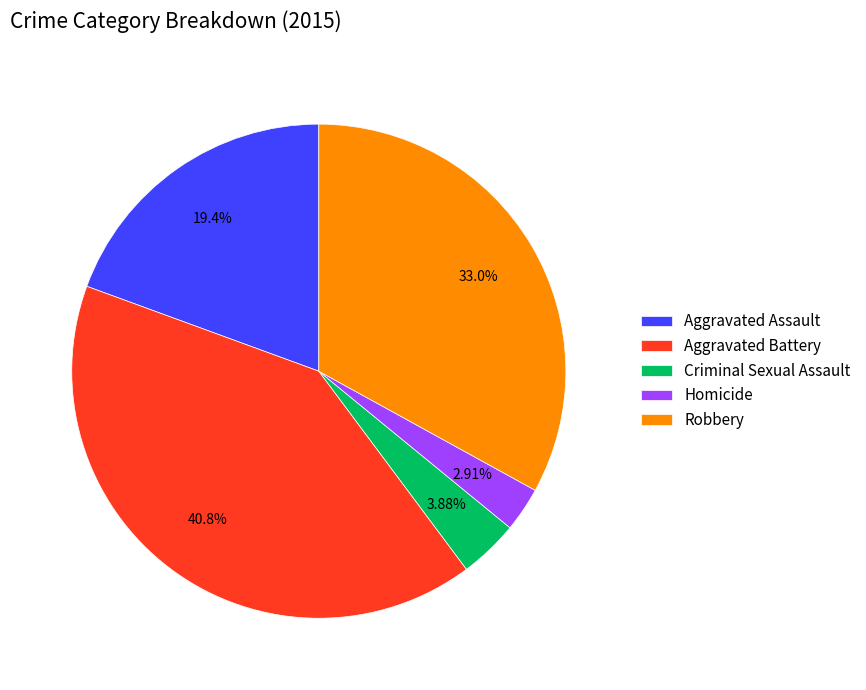

How many segments does this pie chart have?

5